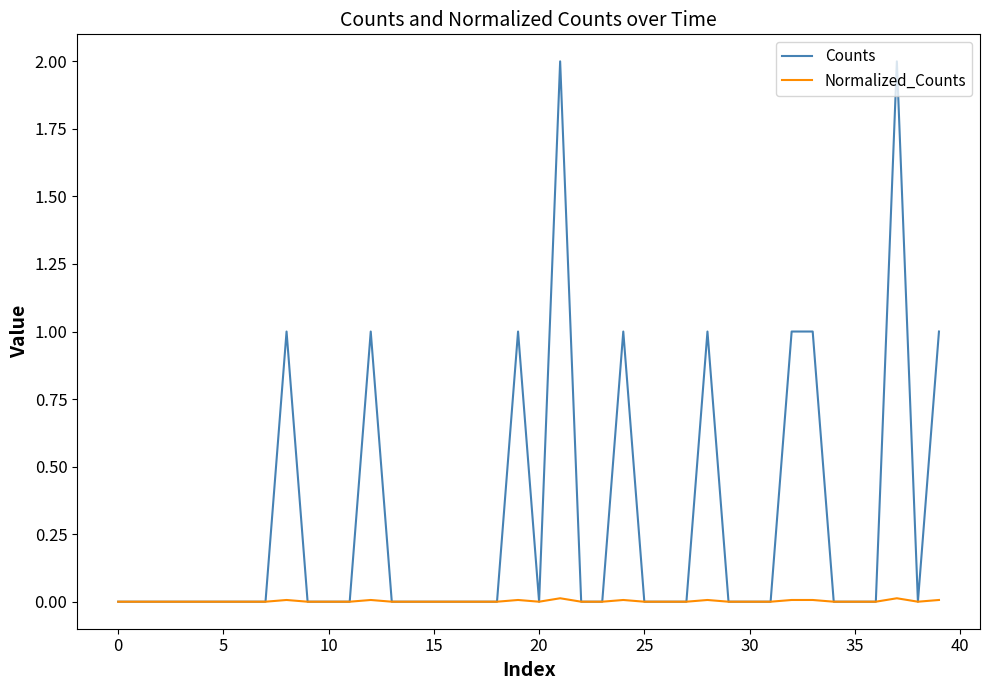

Which series has the largest total across all categories?

Counts